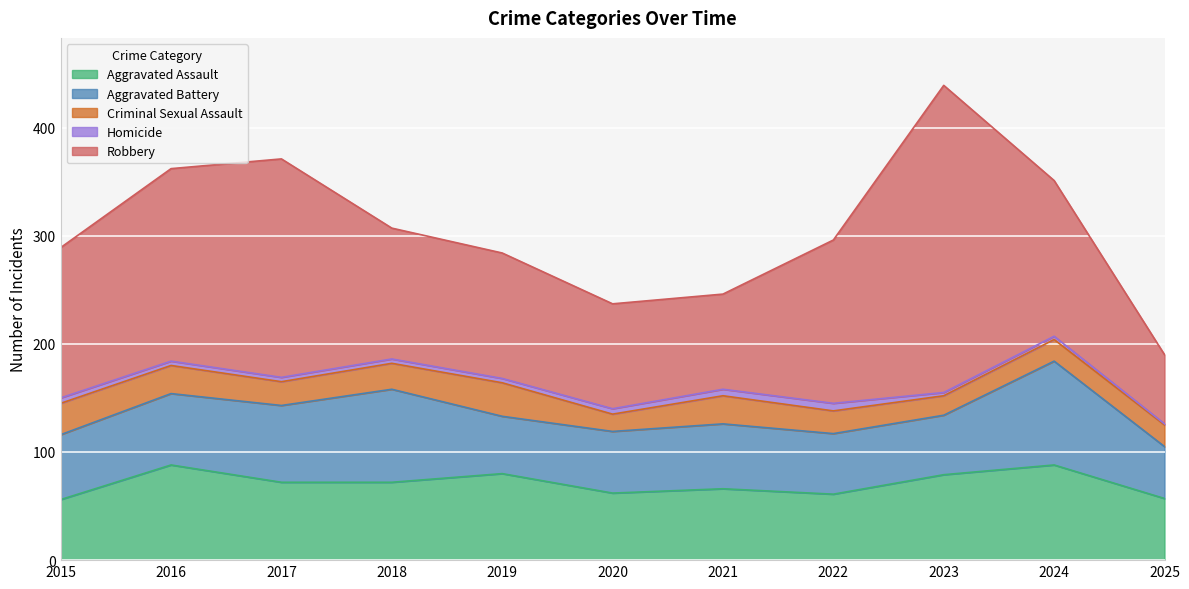

Which series has the largest total across all categories?

Robbery